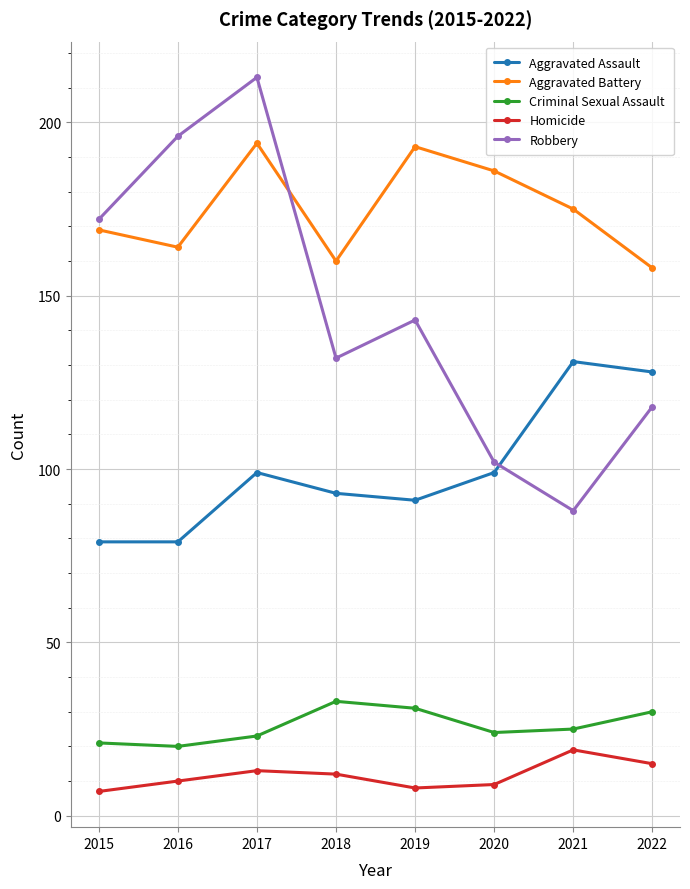

What are all the series names shown in the legend?

Aggravated Assault, Aggravated Battery, Criminal Sexual Assault, Homicide, Robbery